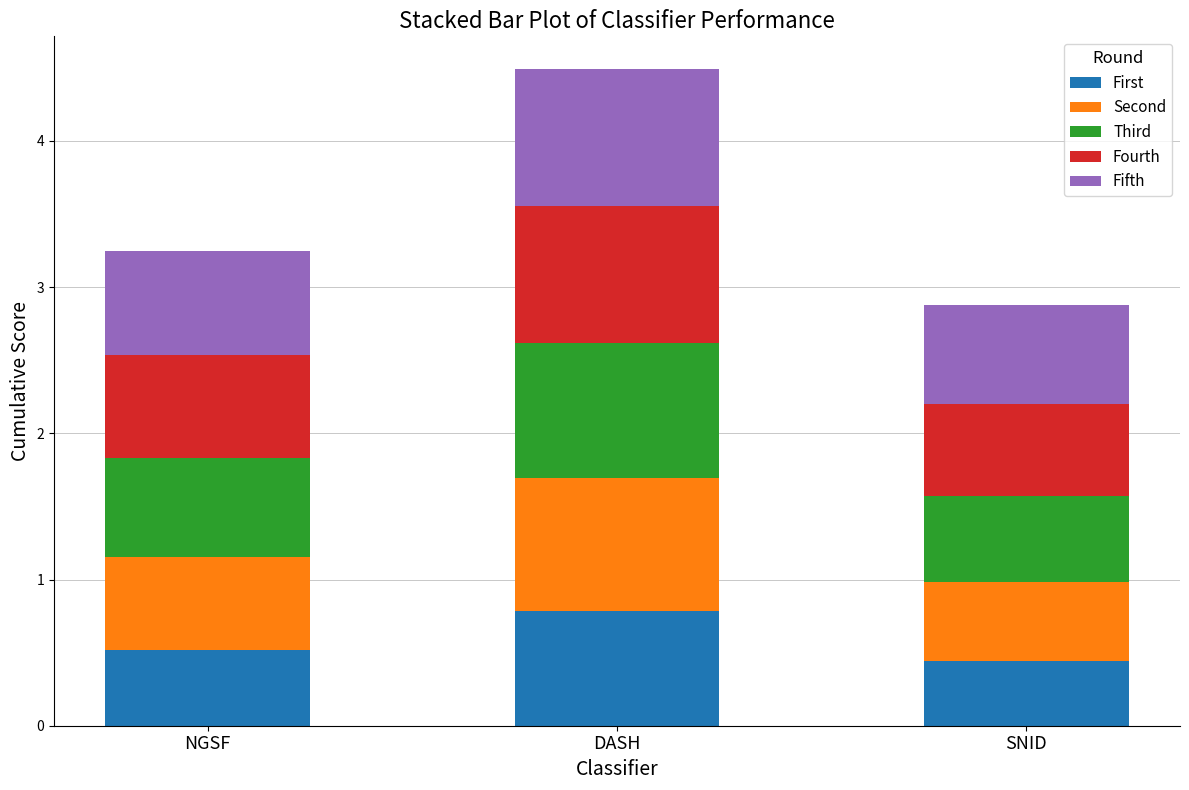

What is the minimum value for First?

0.4